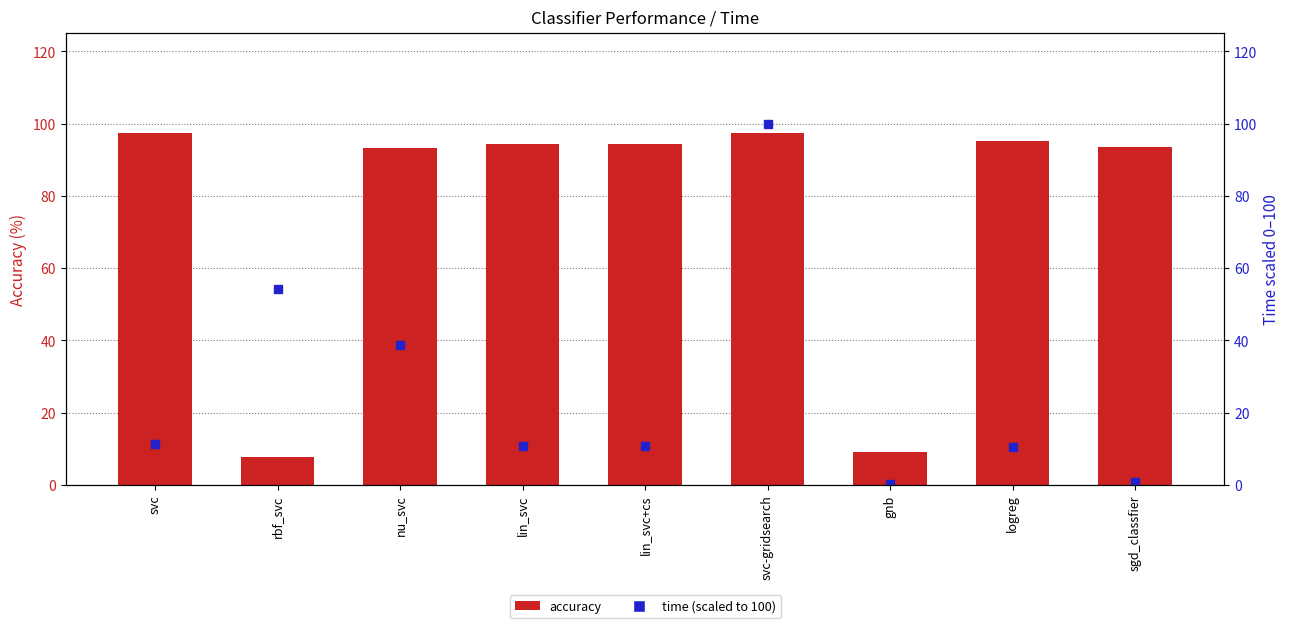

Which series has the largest total across all categories?

accuracy